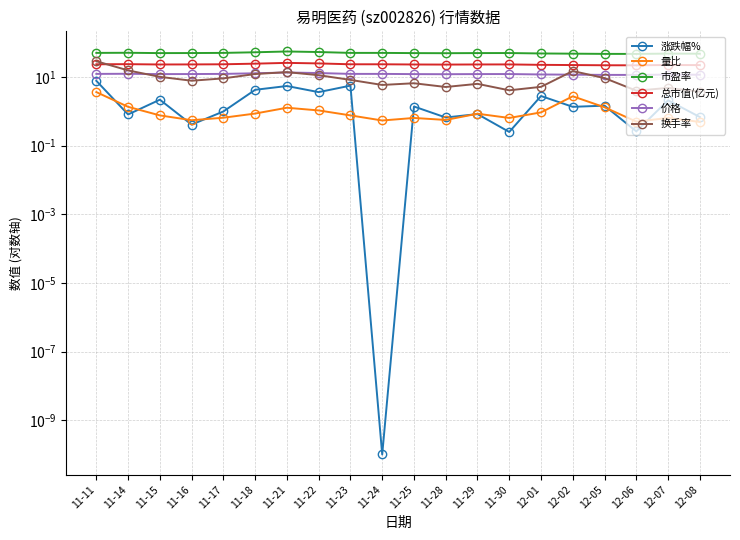

Rank the categories by 涨跌幅% value from highest to lowest.

11-11, 11-23, 11-21, 11-18, 11-22, 12-01, 11-15, 12-07, 12-05, 11-25, 12-02, 11-17, 11-29, 11-14, 12-08, 11-28, 11-16, 12-06, 11-30, 11-24